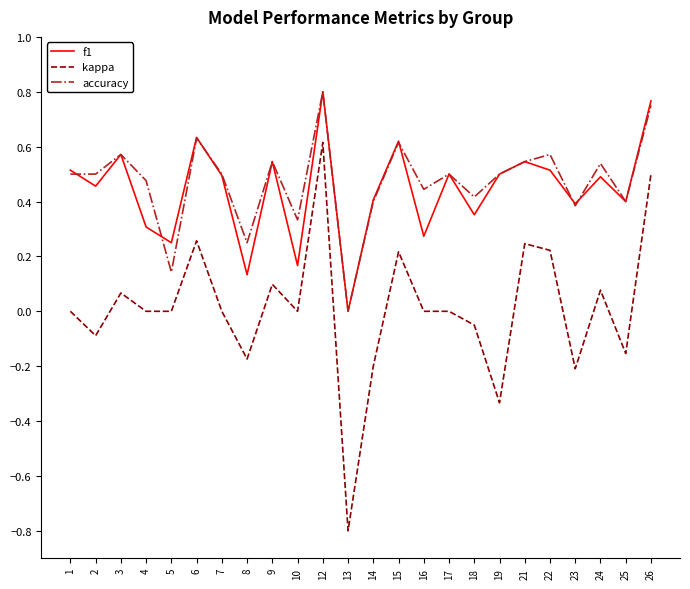

True or false: kappa and accuracy cross at least once.

False